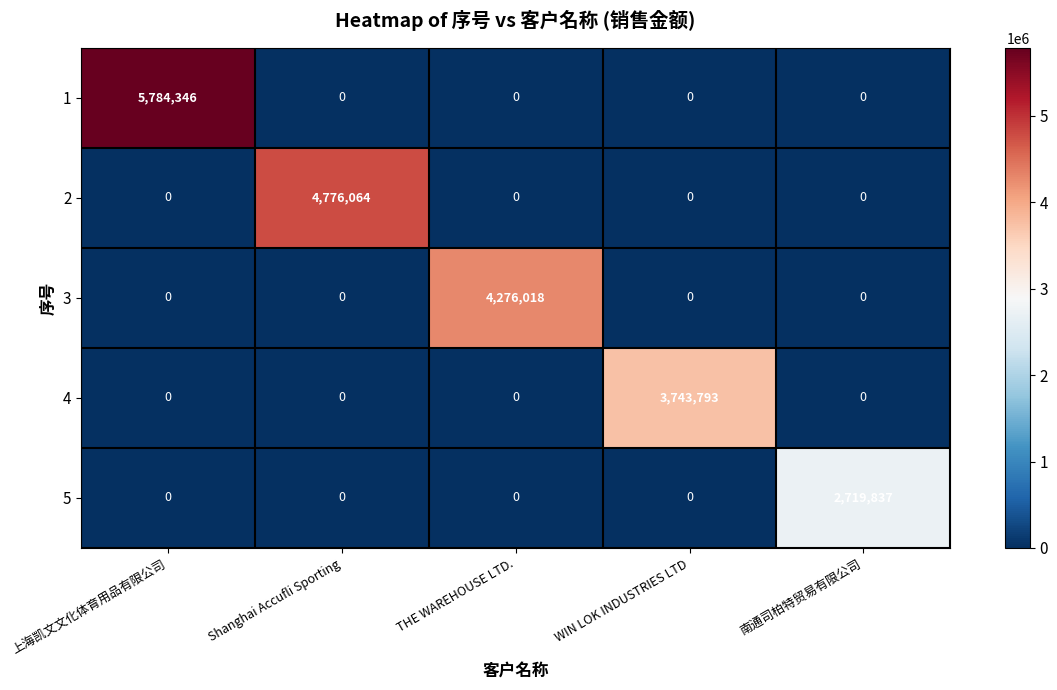

What is the sum of all 1 values?

5784346